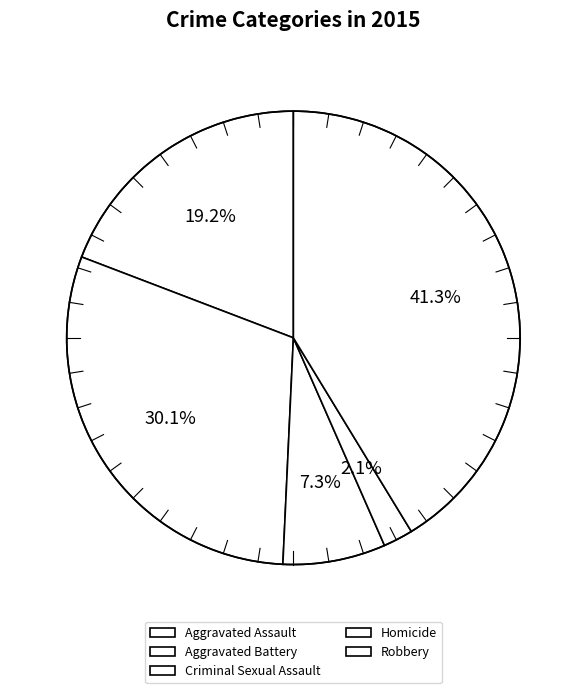

What is the change in value from Criminal Sexual Assault to Homicide?

-1213